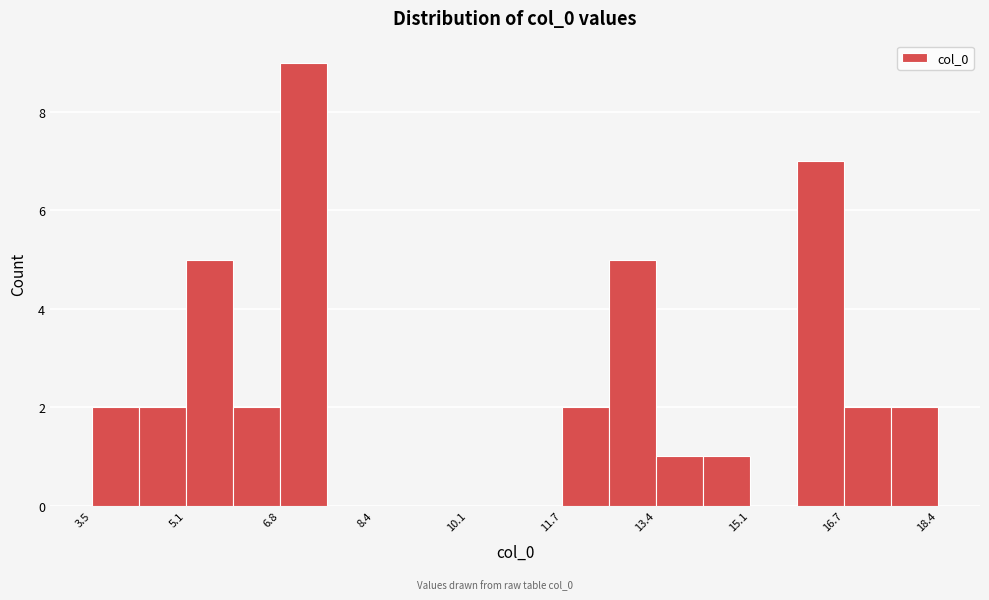

Reading left to right, transcribe this chart: for each bar, give the range it covers on the x-axis and its height. Neither the bar edges nor the heights are printed on the chart, so give them approximately, as read against the axes.

3.4 to 4.2: 2
4.2 to 5.2: 2
5.2 to 6.0: 5
6.0 to 6.8: 2
6.8 to 7.6: 9
7.6 to 8.4: 0
8.4 to 9.2: 0
9.2 to 10.0: 0
10.0 to 11.0: 0
11.0 to 11.8: 0
11.8 to 12.6: 2
12.6 to 13.4: 5
13.4 to 14.2: 1
14.2 to 15.0: 1
15.0 to 15.8: 0
15.8 to 16.8: 7
16.8 to 17.6: 2
17.6 to 18.4: 2